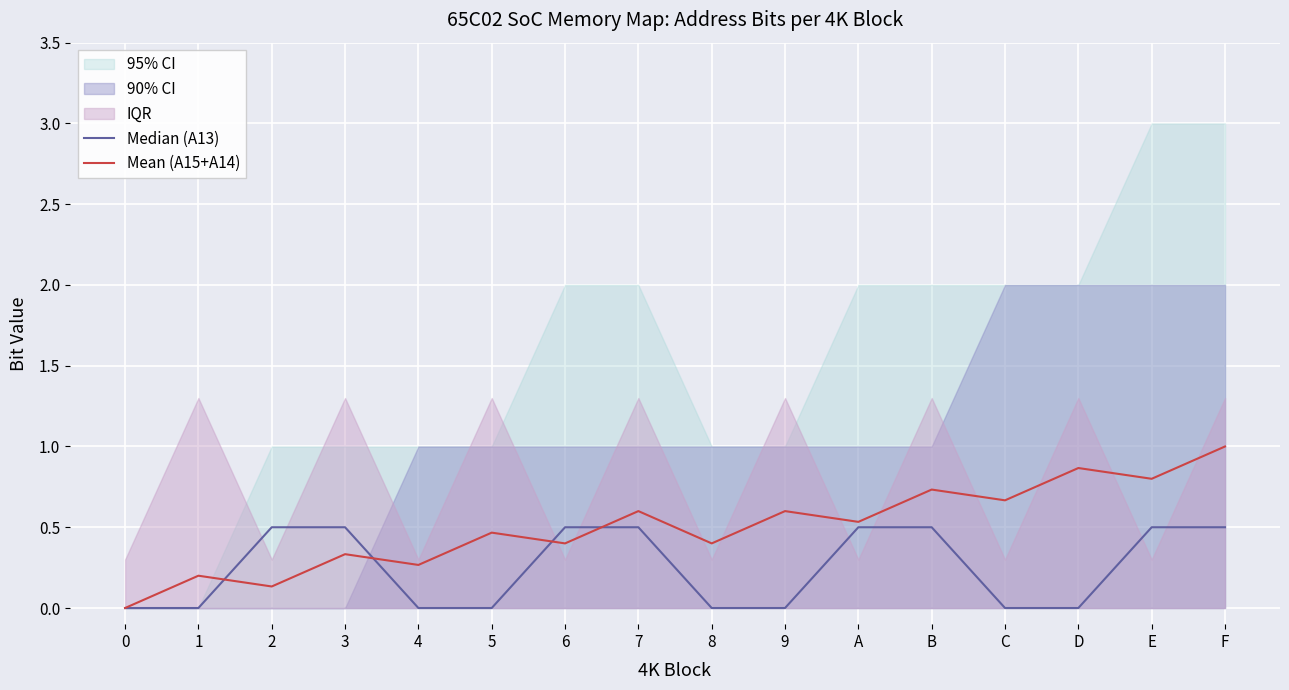

What value does the Mean (A15+A14) series have at 3?

0.3